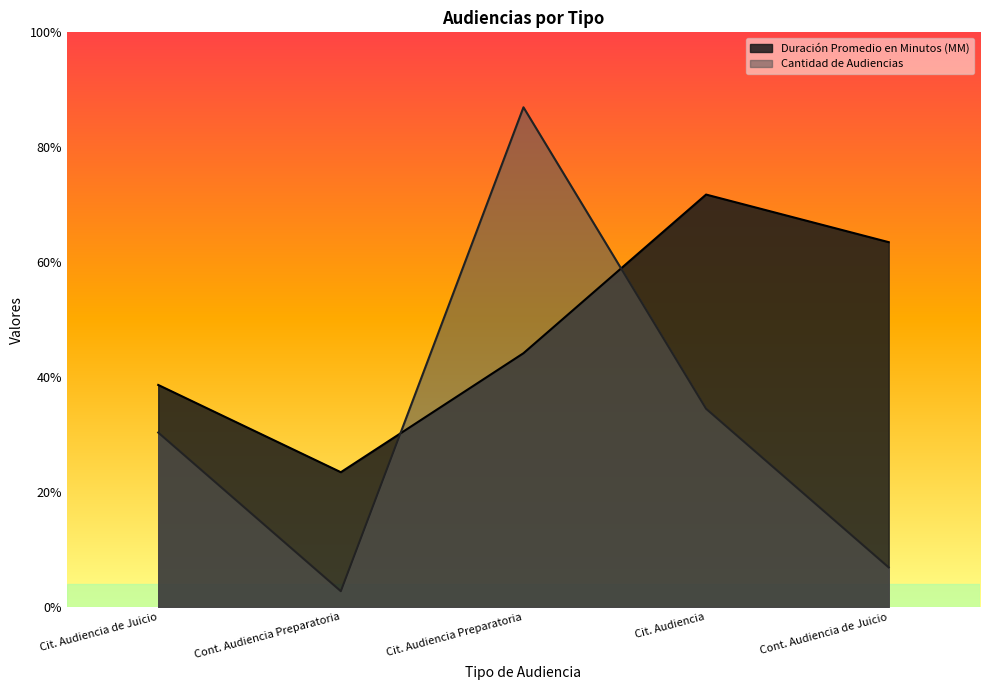

After their last crossing, which series has the higher values: Cantidad de Audiencias or Duración Promedio en Minutos (MM)?

Duración Promedio en Minutos (MM)